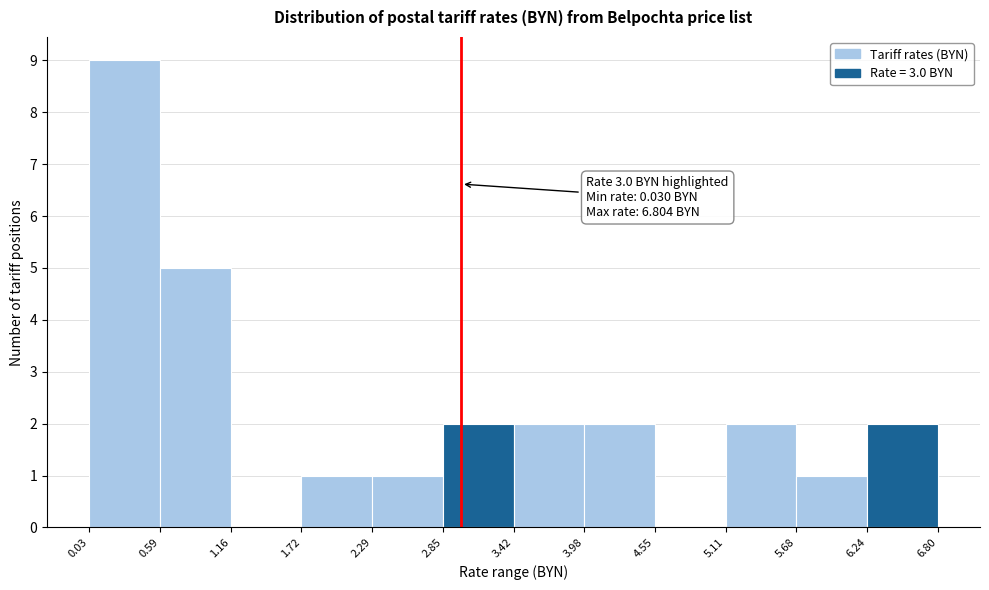

Which range on the x-axis has the tallest bar?

0.03 to 0.59